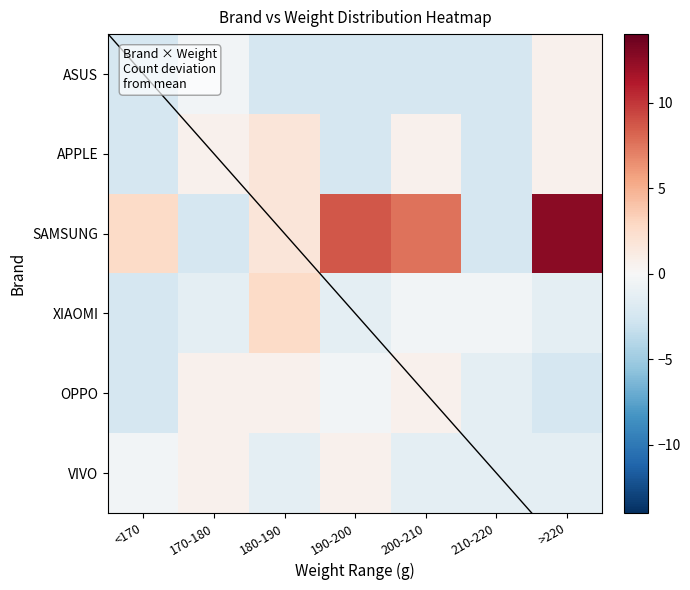

Rank the series at 210-220 from highest to lowest value.

XIAOMI, OPPO, VIVO, ASUS, APPLE, SAMSUNG